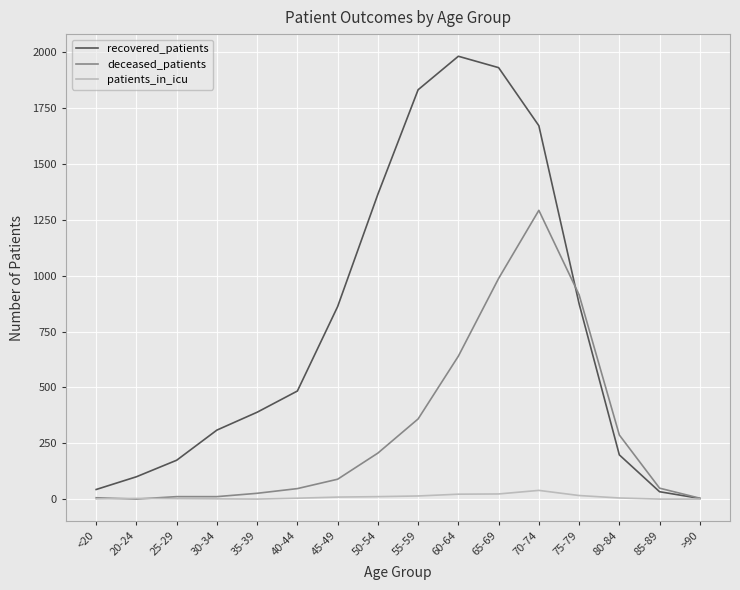

At which label does deceased_patients reach its peak?

70-74